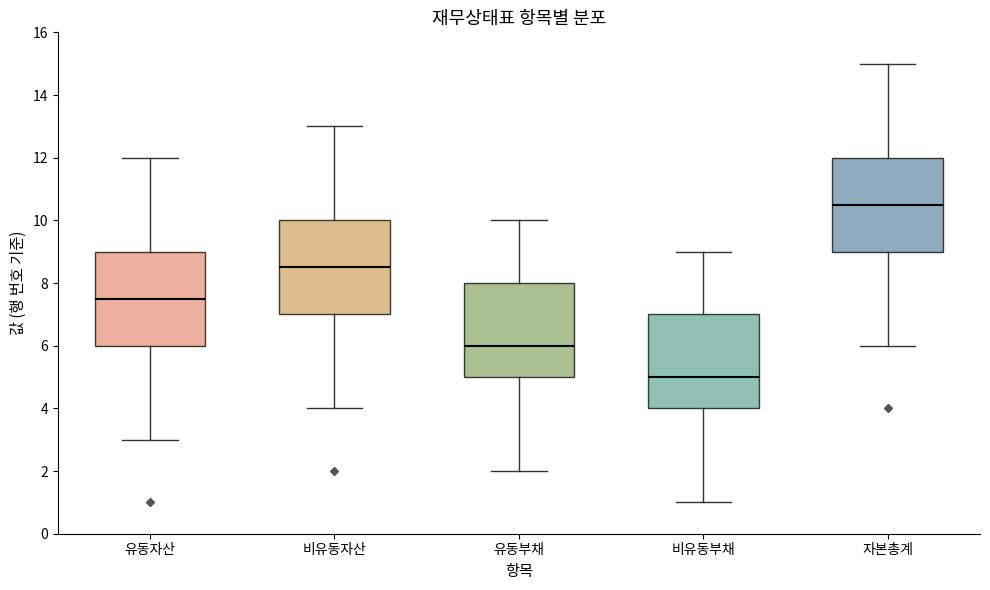

Reading left to right, read every box against the y-axis: the position of its median line, the range the box covers, and the ends of its whiskers. The values are not printed on the chart, so give them approximately, as read against the axis.

유동자산: median 7.6, box 6.0 to 9.0, whiskers 3.0 to 12.0
비유동자산: median 8.6, box 7.0 to 10.0, whiskers 4.0 to 13.0
유동부채: median 6.0, box 5.0 to 8.0, whiskers 2.0 to 10.0
비유동부채: median 5.0, box 4.0 to 7.0, whiskers 1.0 to 9.0
자본총계: median 10.6, box 9.0 to 12.0, whiskers 6.0 to 15.0